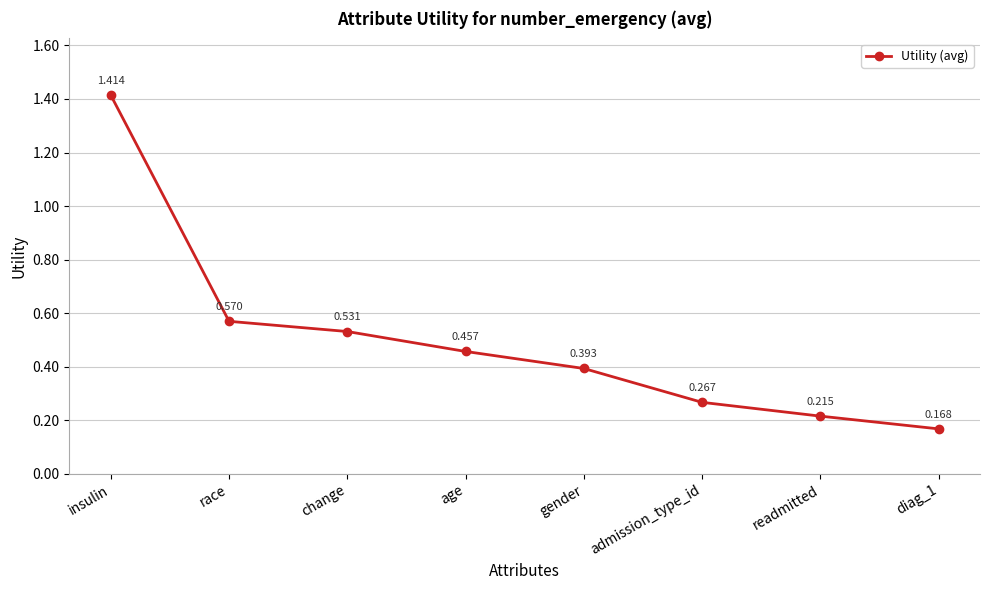

Which has a higher value, change or race?

race